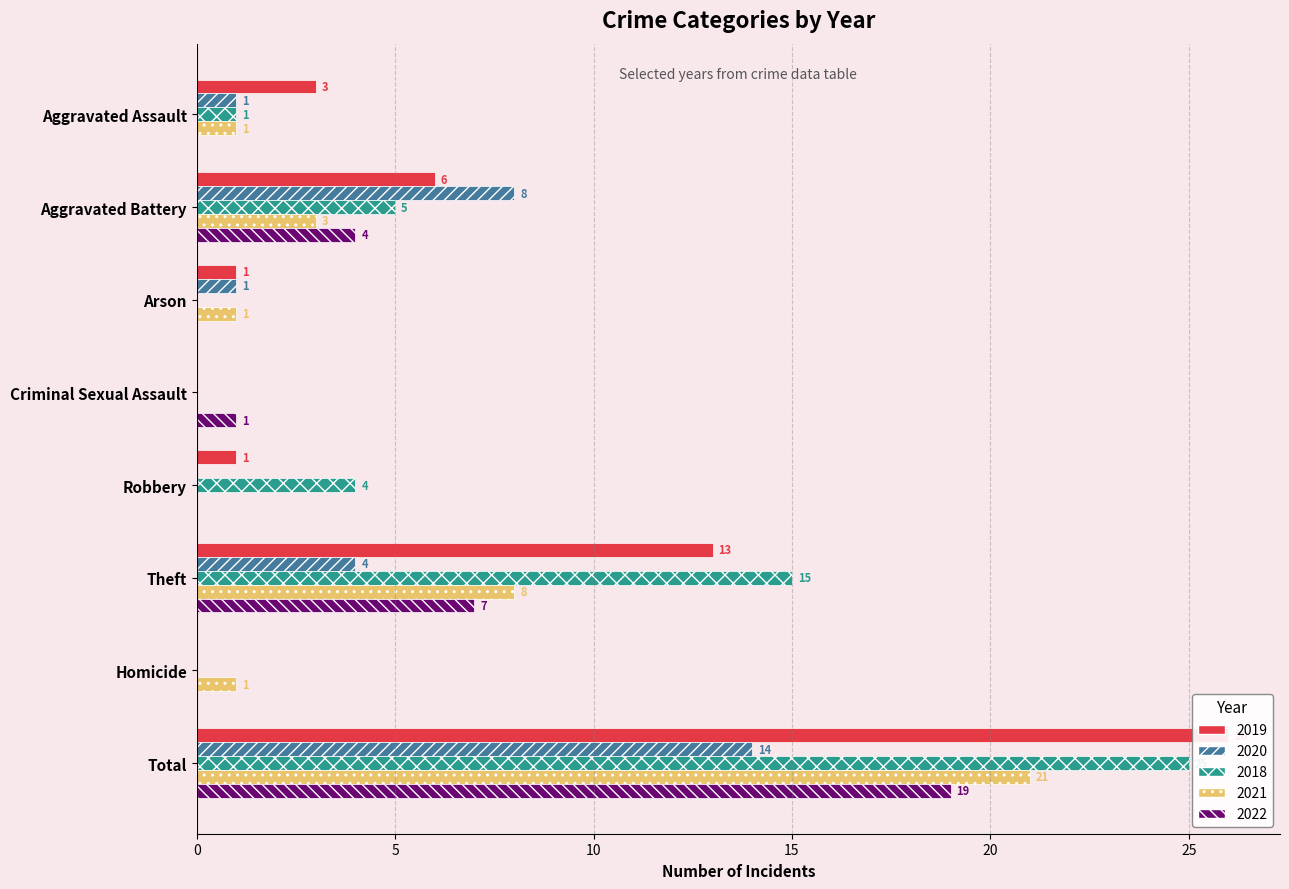

What is the label of the 1st bar from the right?

Total